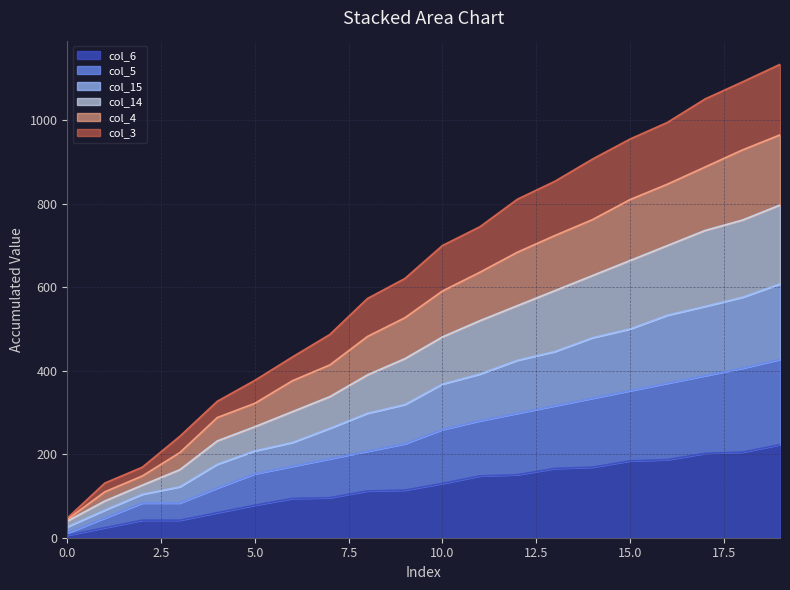

Does the chart have visible grid lines?

Yes